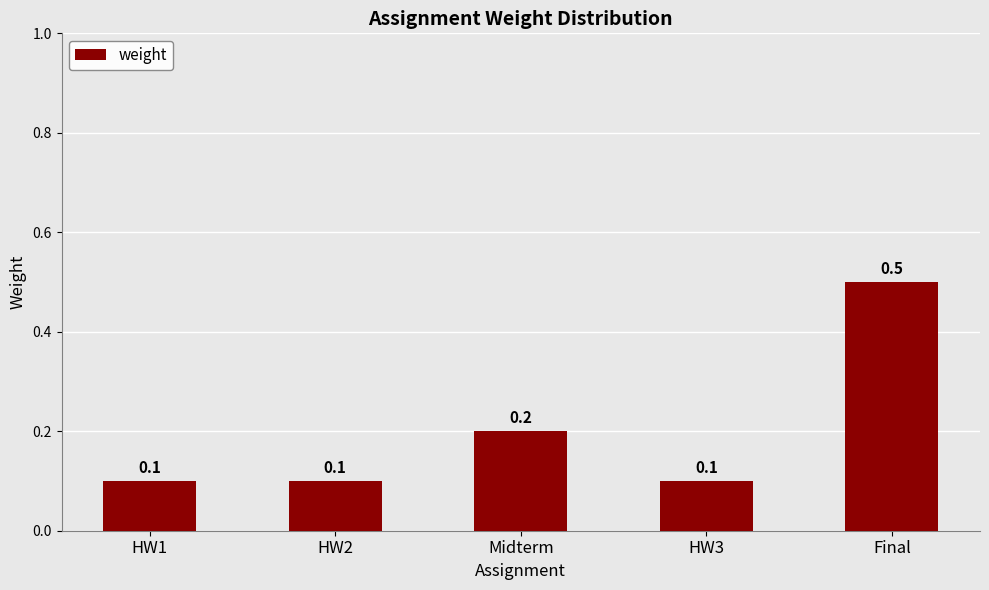

Does the chart contain any negative values?

No